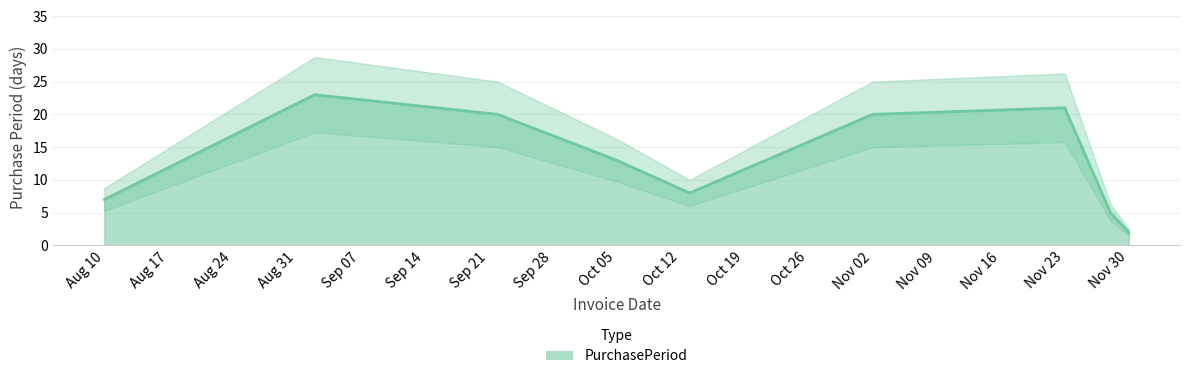

True or false: there are more than 0 points higher than both neighbors.

True